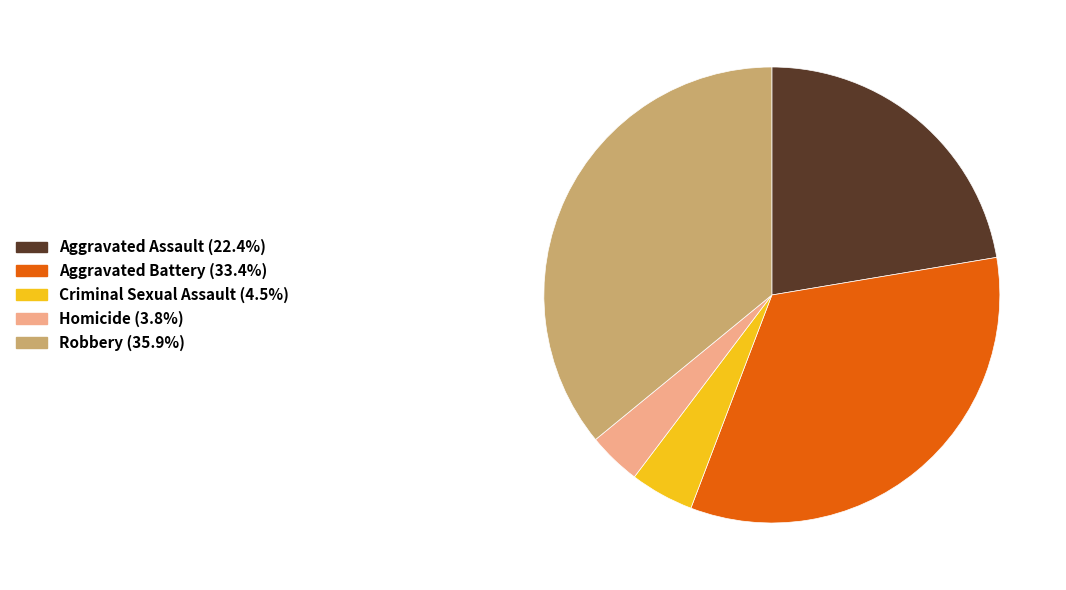

Which category has the smallest portion of the pie?

Homicide